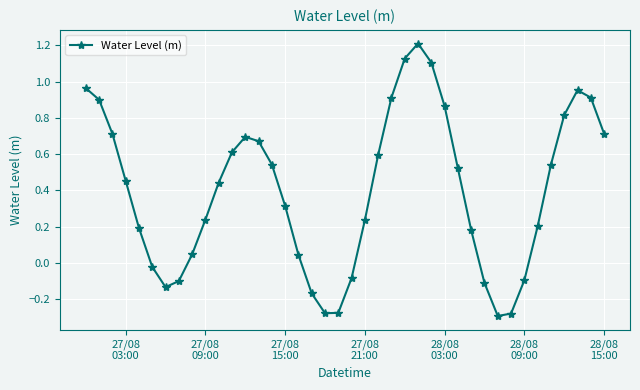

What is the sum of all values?

15.9